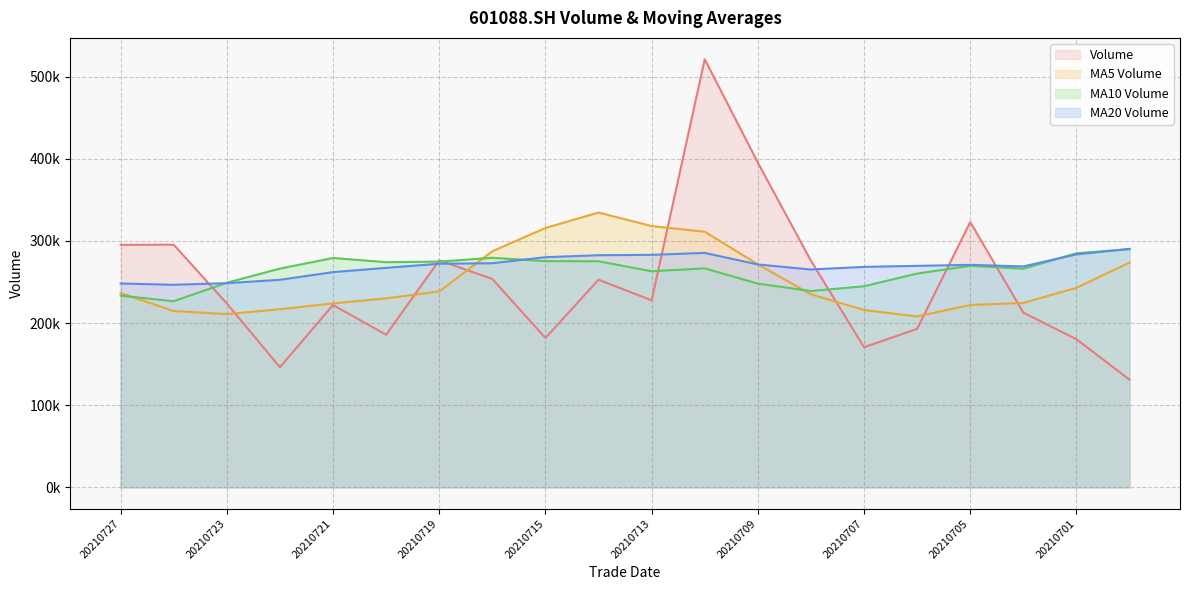

Where is the first local maximum for vol?

20210726